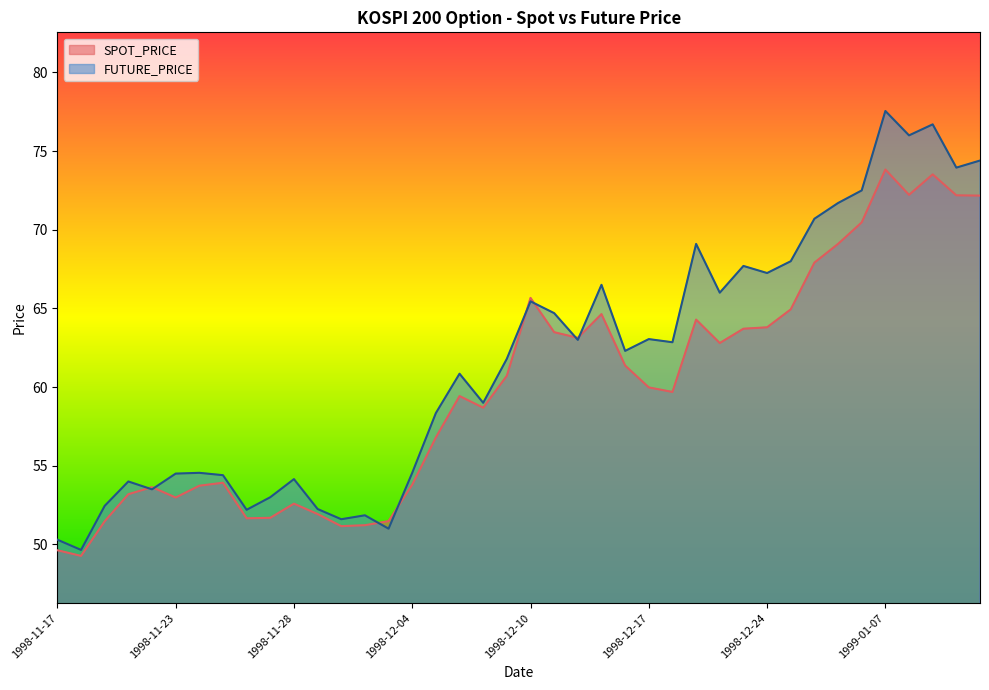

At 1998-12-23, list the series in order from largest to smallest.

FUTURE_PRICE, SPOT_PRICE